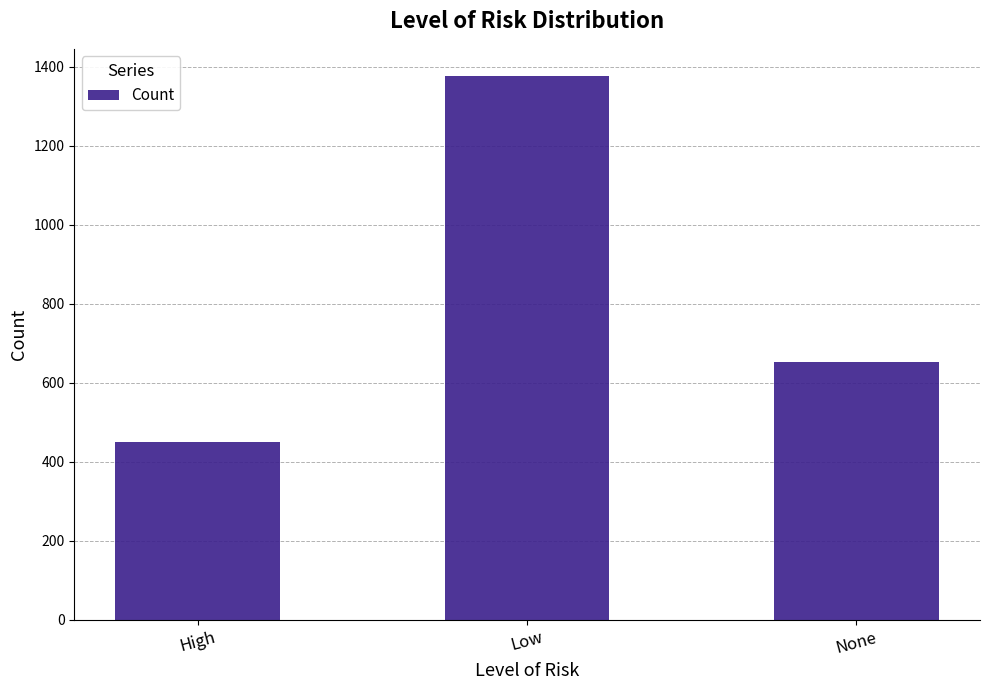

Reading left to right, extract all data points from this chart.

450	1376	653